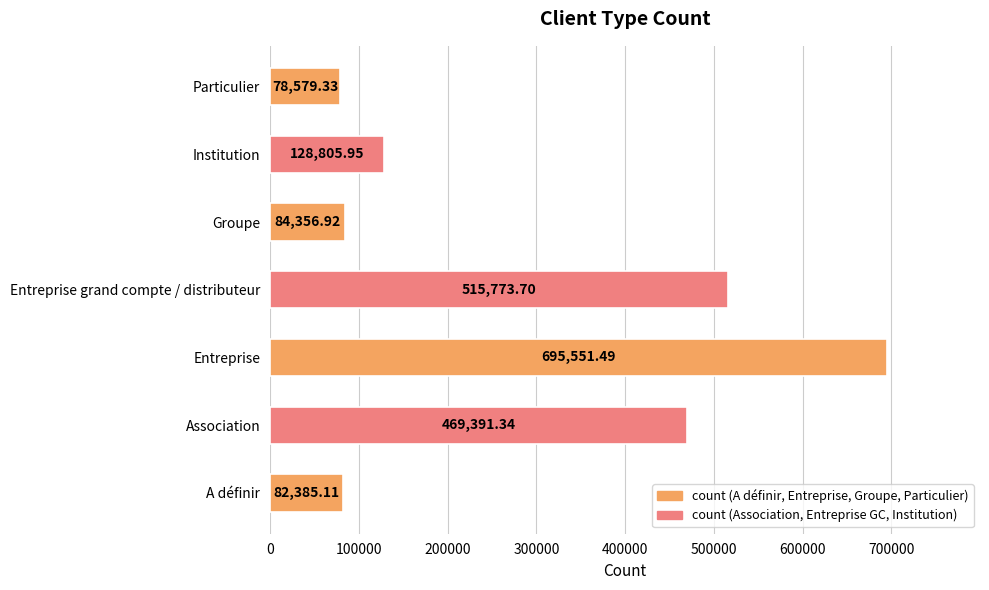

How many bars are there in total?

7